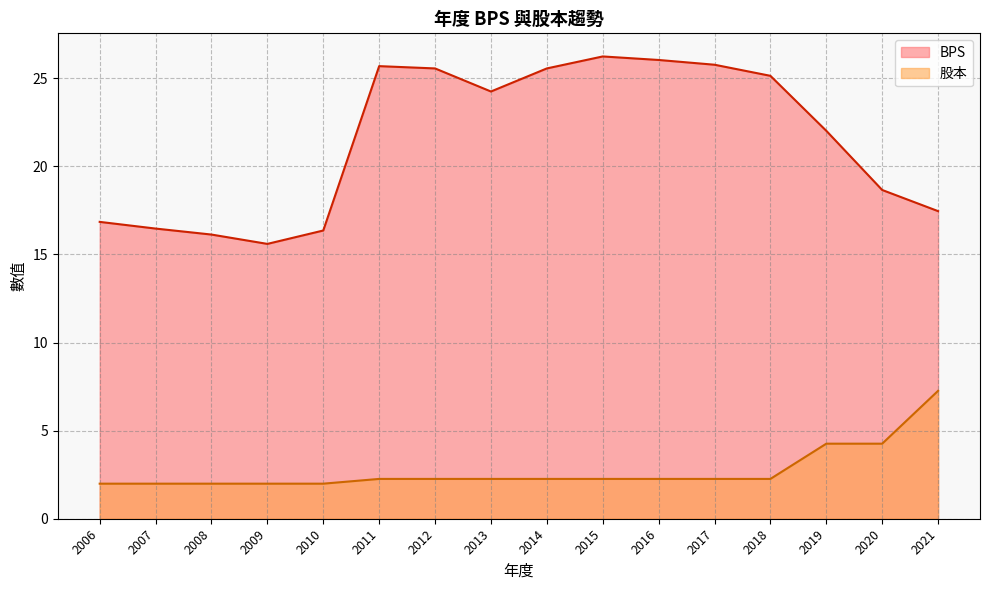

What is the label of the 16th point from the right?

2006